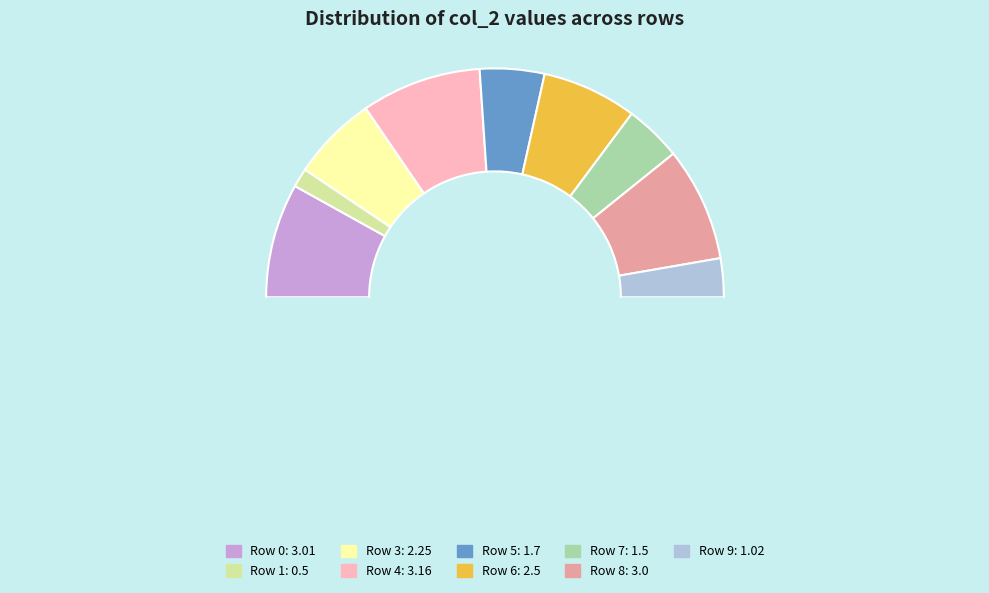

How many slices are in this pie chart?

10